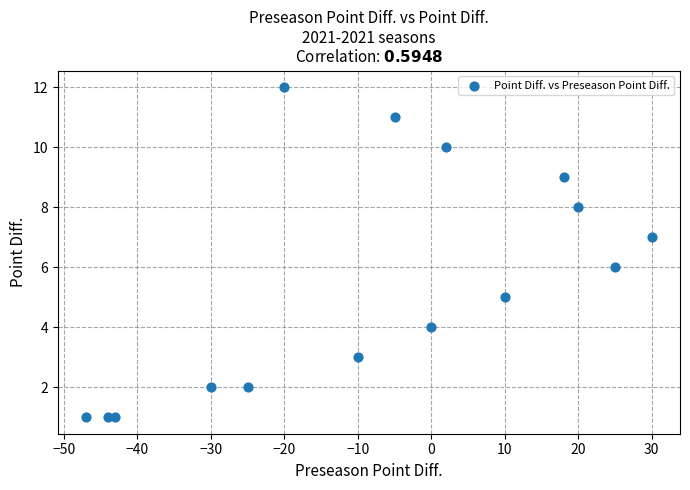

What is the range of X values (max minus min)?

77